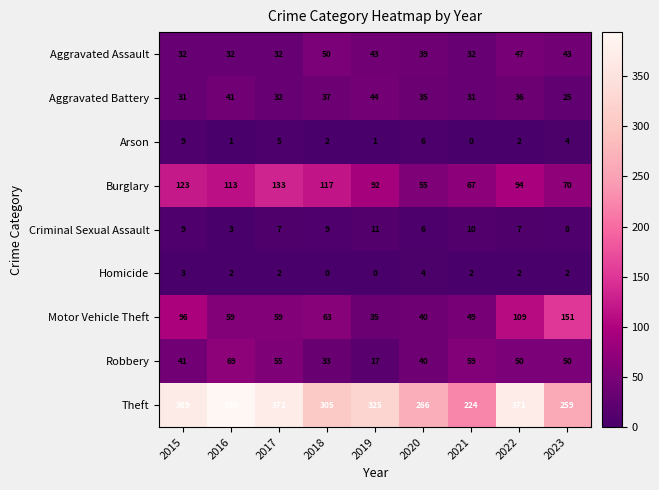

The value of Homicide at 2020 is 1. True or false?

False